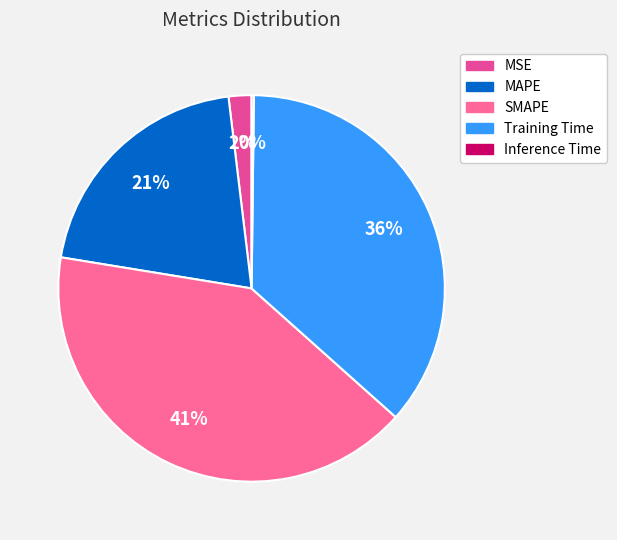

What is the smallest slice in the pie chart?

Inference Time